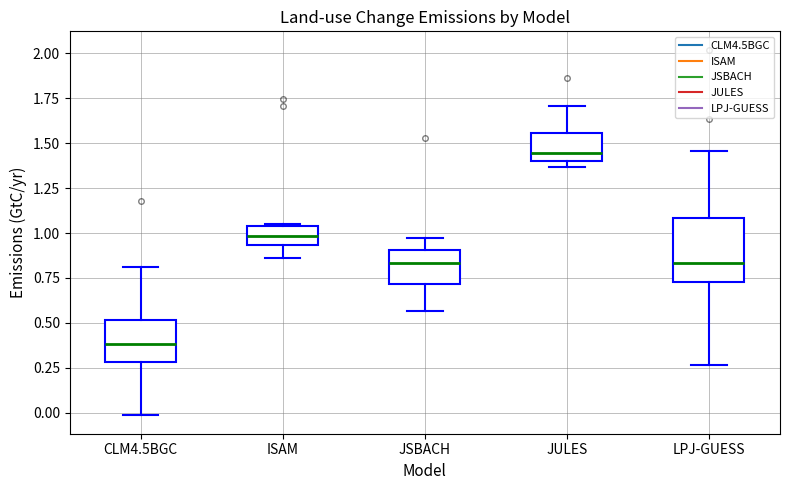

Which box has the lowest median line?

CLM4.5BGC